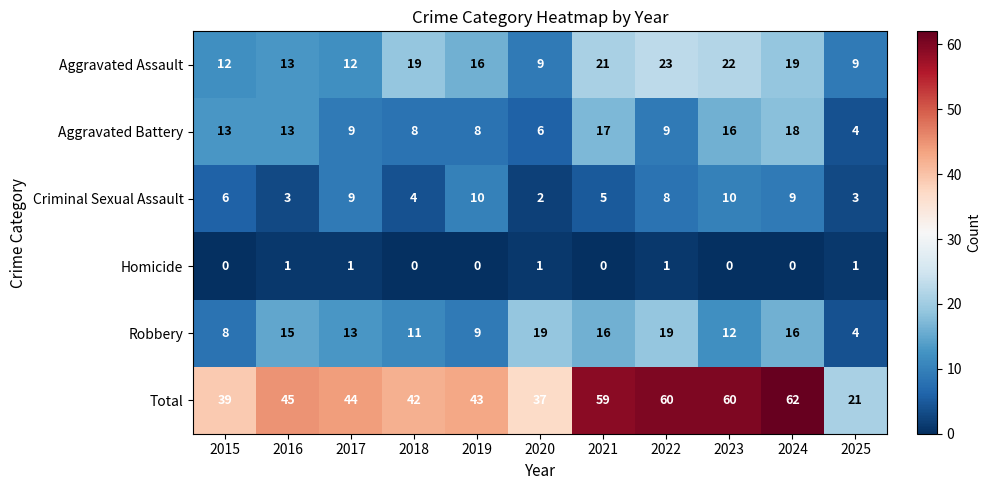

Is it true that Aggravated Battery equals 30 at 2021?

False